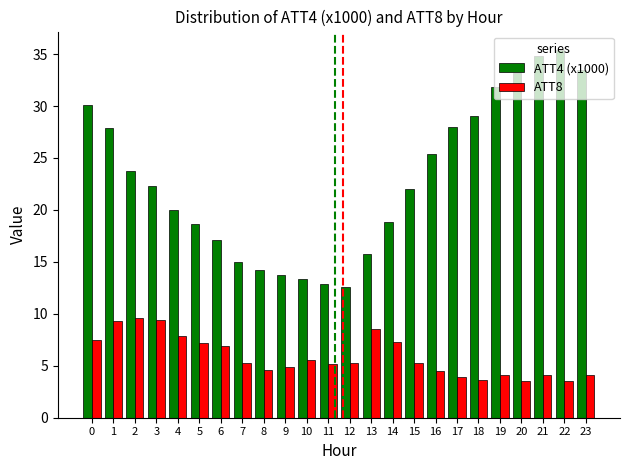

Rank the series by their maximum value, from lowest to highest.

ATT8, ATT4 (x1000)